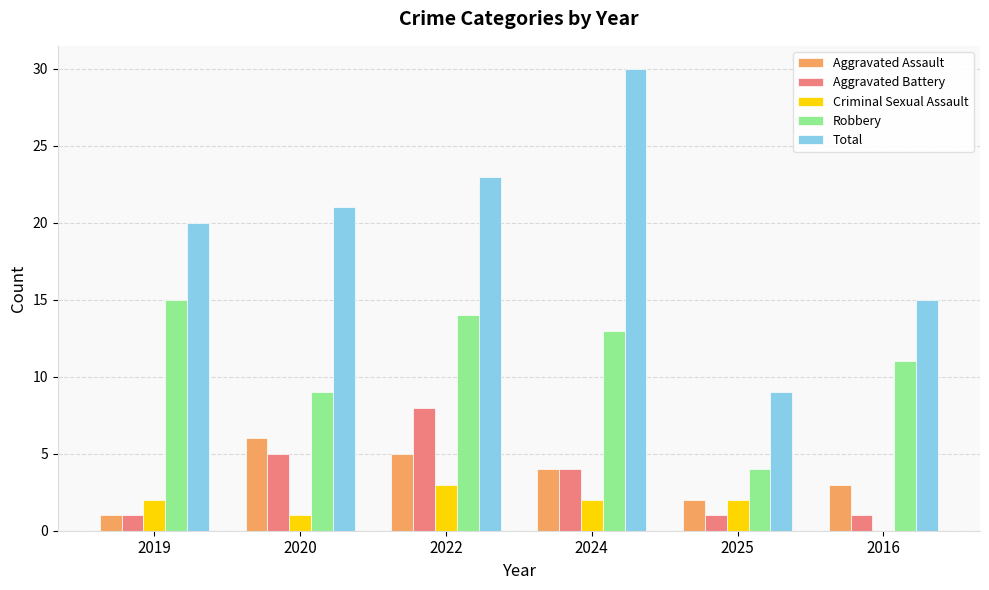

Is the value of Aggravated Assault at 2019 greater than the value of Criminal Sexual Assault at 2022?

No